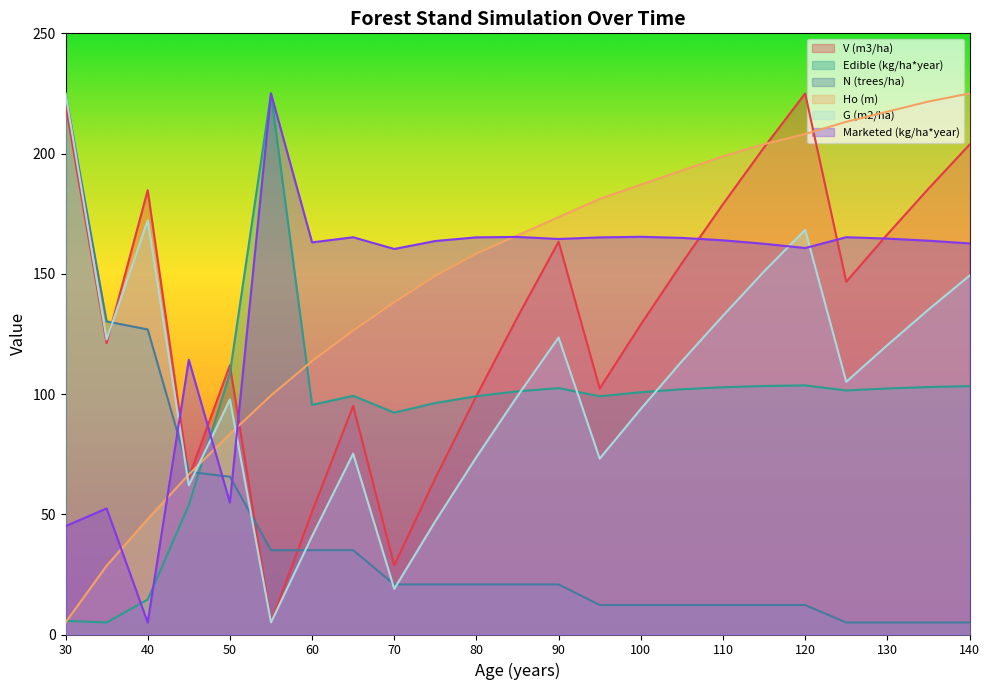

What is the difference between the Marketed (kg/ha*year) values at 95 and 70?

4.8